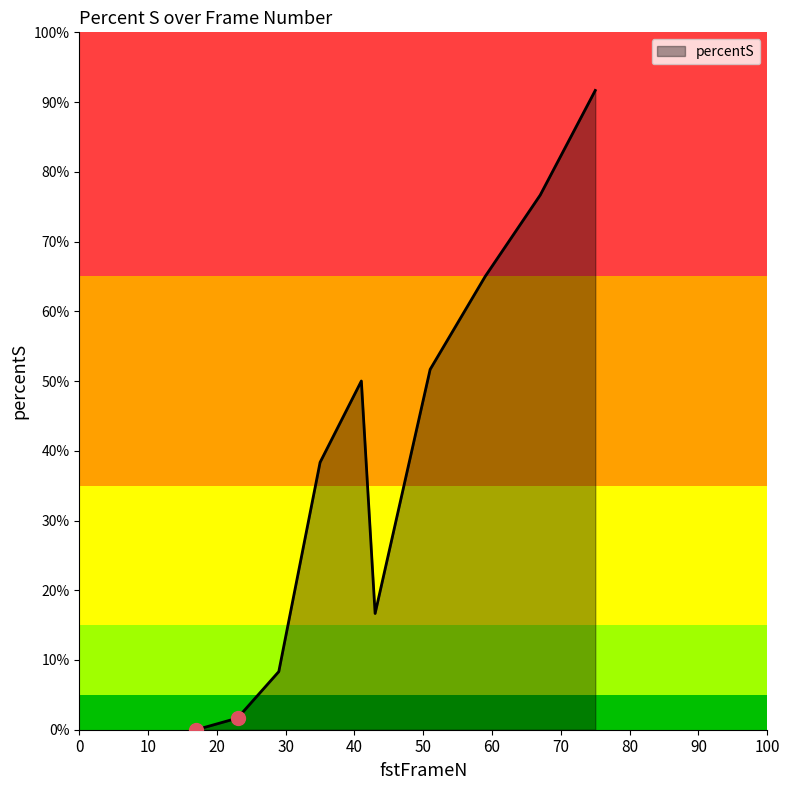

True or false: the data has more than 0 interior local peaks.

True